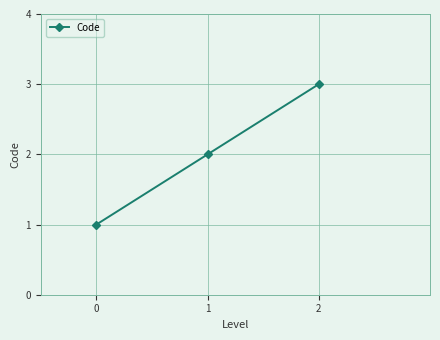

What is the smallest value displayed?

1